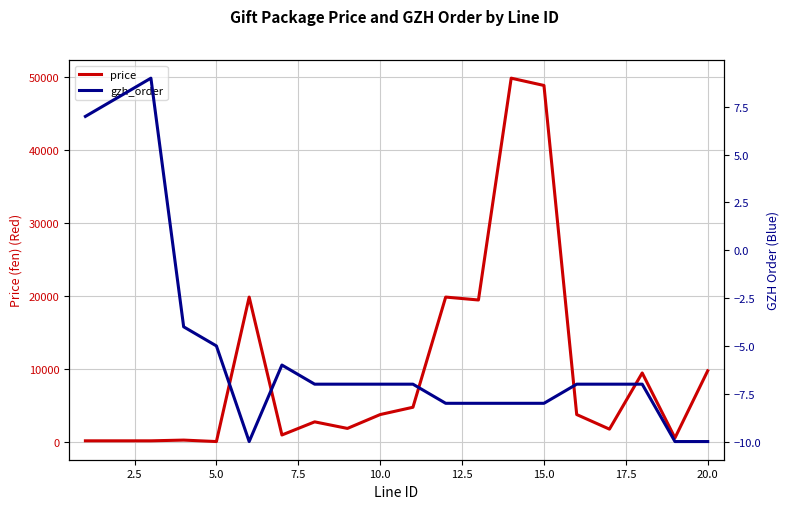

What is the sum of the price values at 17.5 and 19?

12600